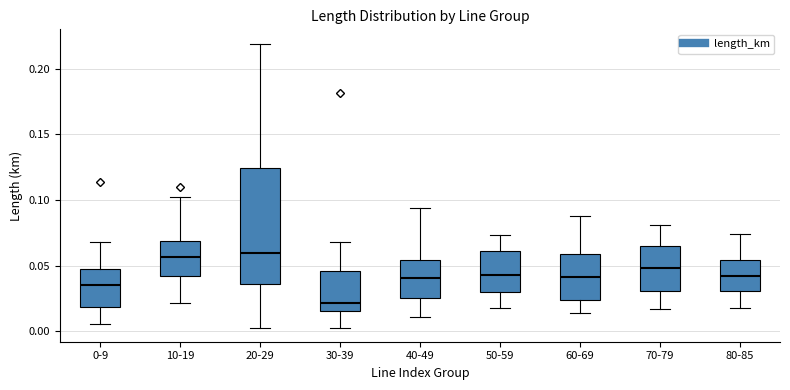

Reading left to right, transcribe this box plot: for each box, give where its median line is, the range the box spans, and where its two whiskers end, as read against the y-axis. The values are not printed on the chart, so give them approximately, as read against the axis.

0-9: median 0.035, box 0.020 to 0.050, whiskers 0.005 to 0.070
10-19: median 0.055, box 0.045 to 0.070, whiskers 0.020 to 0.100
20-29: median 0.060, box 0.035 to 0.125, whiskers 0.005 to 0.220
30-39: median 0.020, box 0.015 to 0.045, whiskers 0.005 to 0.070
40-49: median 0.040, box 0.025 to 0.055, whiskers 0.010 to 0.095
50-59: median 0.045, box 0.030 to 0.060, whiskers 0.020 to 0.075
60-69: median 0.040, box 0.025 to 0.060, whiskers 0.015 to 0.090
70-79: median 0.050, box 0.030 to 0.065, whiskers 0.015 to 0.080
80-85: median 0.040, box 0.030 to 0.055, whiskers 0.020 to 0.075